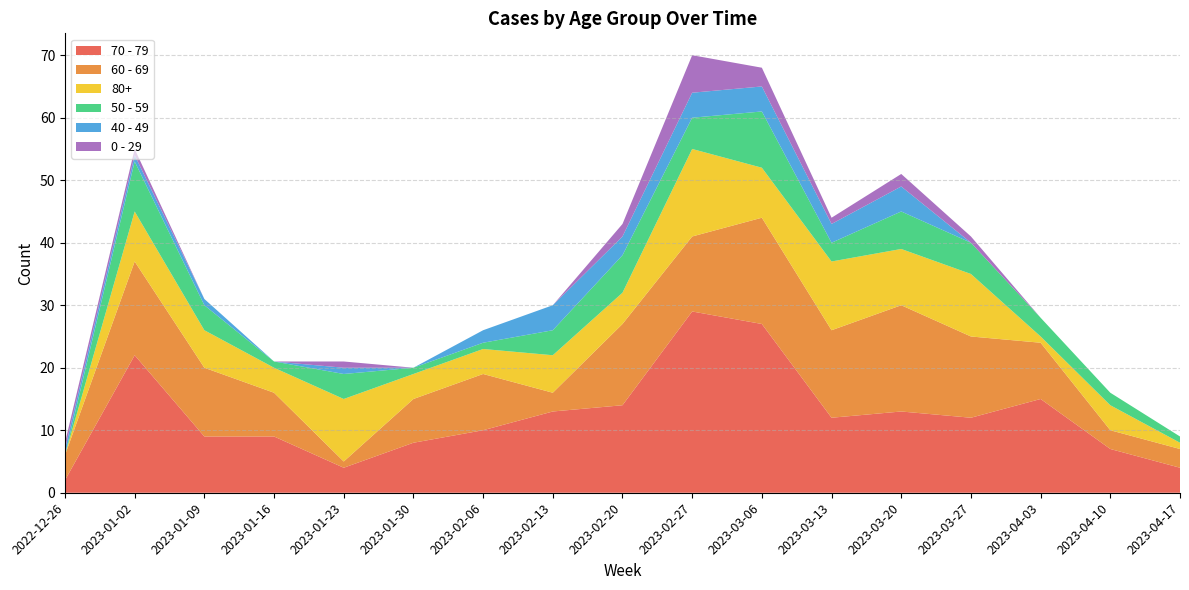

Reading left to right, what are all the values shown in this chart?

70 - 79: 2022-12-26=2	2023-01-02=22	2023-01-09=9	2023-01-16=9	2023-01-23=4	2023-01-30=8	2023-02-06=10	2023-02-13=13	2023-02-20=14	2023-02-27=29	2023-03-06=27	2023-03-13=12	2023-03-20=13	2023-03-27=12	2023-04-03=15	2023-04-10=7	2023-04-17=4
60 - 69: 2022-12-26=4	2023-01-02=15	2023-01-09=11	2023-01-16=7	2023-01-23=1	2023-01-30=7	2023-02-06=9	2023-02-13=3	2023-02-20=13	2023-02-27=12	2023-03-06=17	2023-03-13=14	2023-03-20=17	2023-03-27=13	2023-04-03=9	2023-04-10=3	2023-04-17=3
80+: 2022-12-26=0	2023-01-02=8	2023-01-09=6	2023-01-16=4	2023-01-23=10	2023-01-30=4	2023-02-06=4	2023-02-13=6	2023-02-20=5	2023-02-27=14	2023-03-06=8	2023-03-13=11	2023-03-20=9	2023-03-27=10	2023-04-03=1	2023-04-10=4	2023-04-17=1
50 - 59: 2022-12-26=0	2023-01-02=8	2023-01-09=4	2023-01-16=1	2023-01-23=4	2023-01-30=1	2023-02-06=1	2023-02-13=4	2023-02-20=6	2023-02-27=5	2023-03-06=9	2023-03-13=3	2023-03-20=6	2023-03-27=5	2023-04-03=3	2023-04-10=2	2023-04-17=1
40 - 49: 2022-12-26=1	2023-01-02=1	2023-01-09=1	2023-01-16=0	2023-01-23=1	2023-01-30=0	2023-02-06=2	2023-02-13=4	2023-02-20=3	2023-02-27=4	2023-03-06=4	2023-03-13=3	2023-03-20=4	2023-03-27=0	2023-04-03=0	2023-04-10=0	2023-04-17=0
0 - 29: 2022-12-26=1	2023-01-02=1	2023-01-09=0	2023-01-16=0	2023-01-23=1	2023-01-30=0	2023-02-06=0	2023-02-13=0	2023-02-20=2	2023-02-27=6	2023-03-06=3	2023-03-13=1	2023-03-20=2	2023-03-27=1	2023-04-03=0	2023-04-10=0	2023-04-17=0